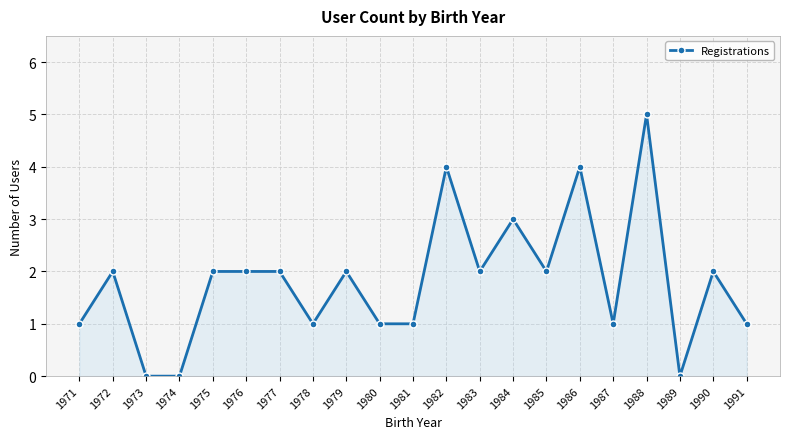

Count the number of categories in the chart.

21